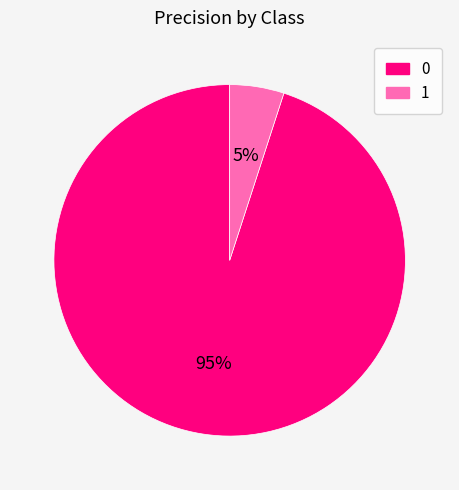

To the nearest percent, what portion does 0 represent?

95%